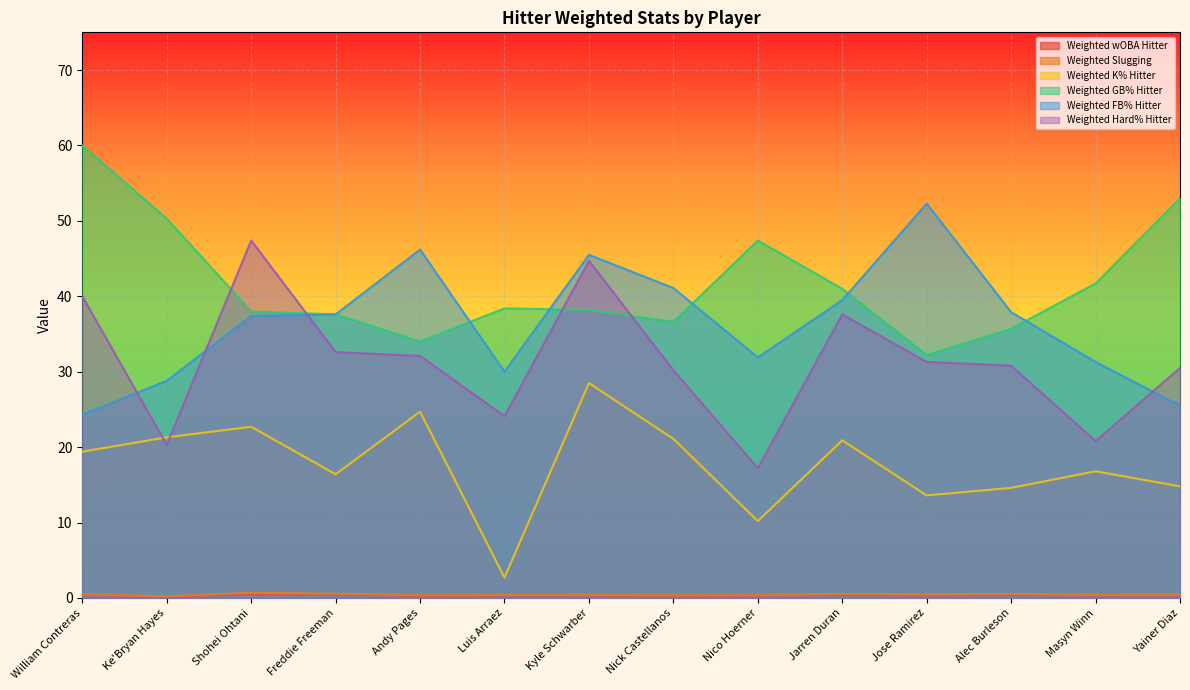

True or false: Weighted wOBA Hitter and Weighted FB% Hitter intersect in this chart.

False